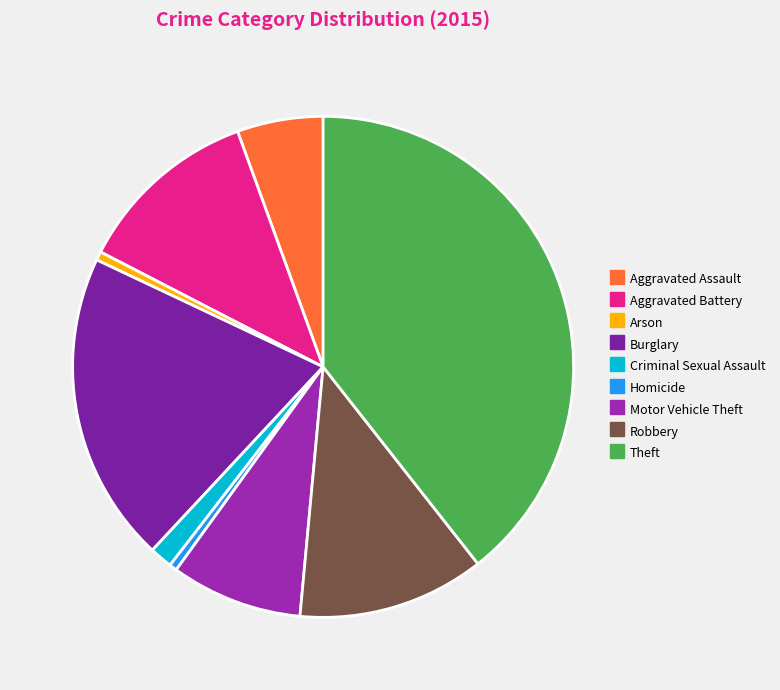

How much of the chart is everything except Aggravated Assault?

94.5%